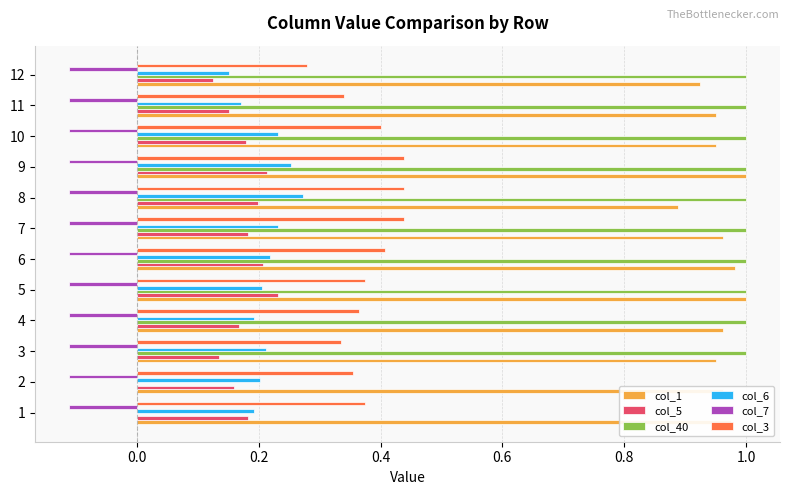

What is the total value across all series at 7?

2.7